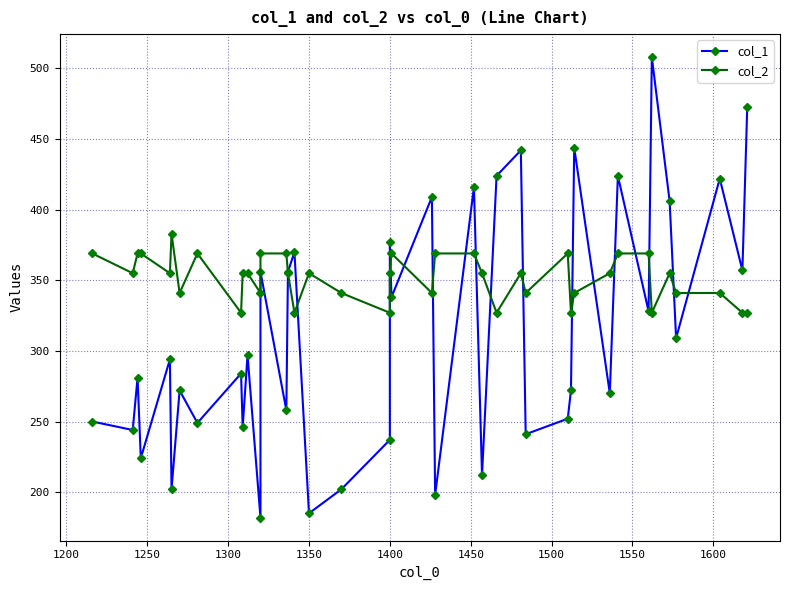

What is the average value of the col_2 series?

352